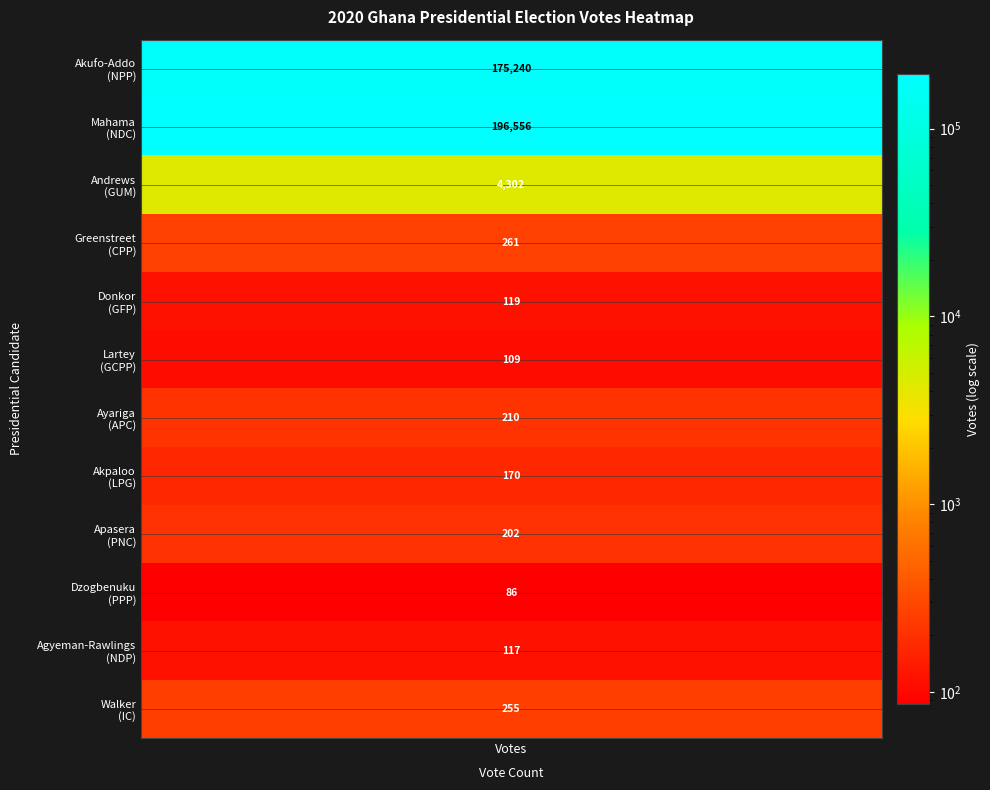

Which has a higher value, 3 or 8?

3